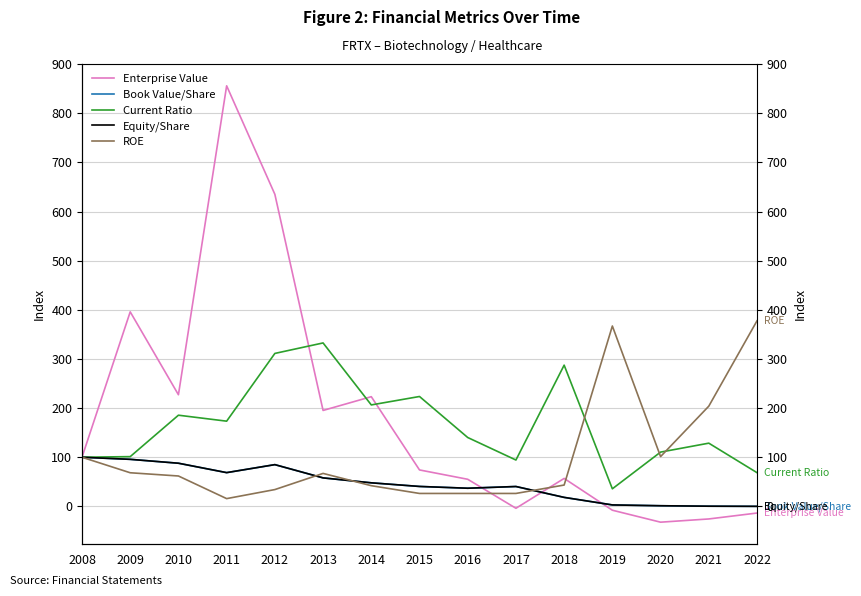

Which series has the largest total across all categories?

Enterprise Value